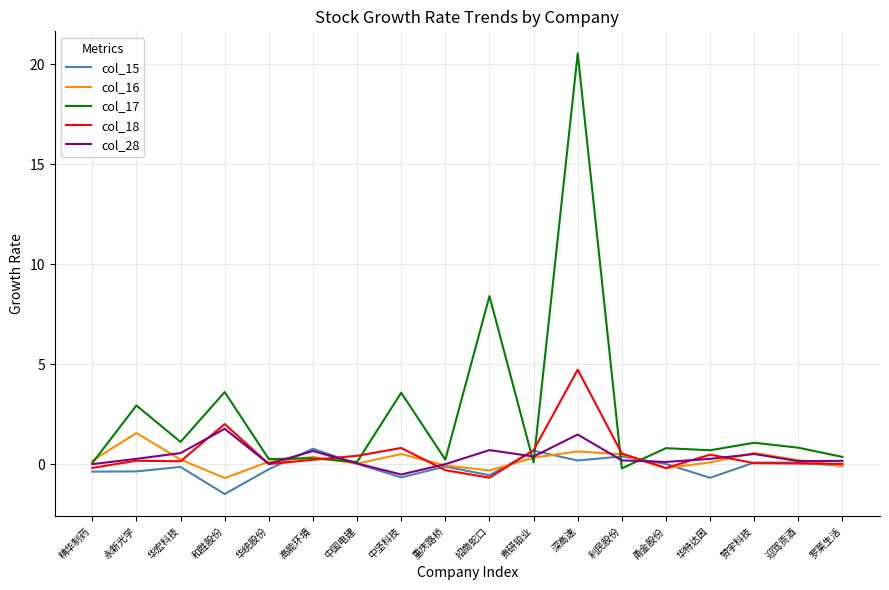

At which label is col_17 closest to 10?

招商蛇口